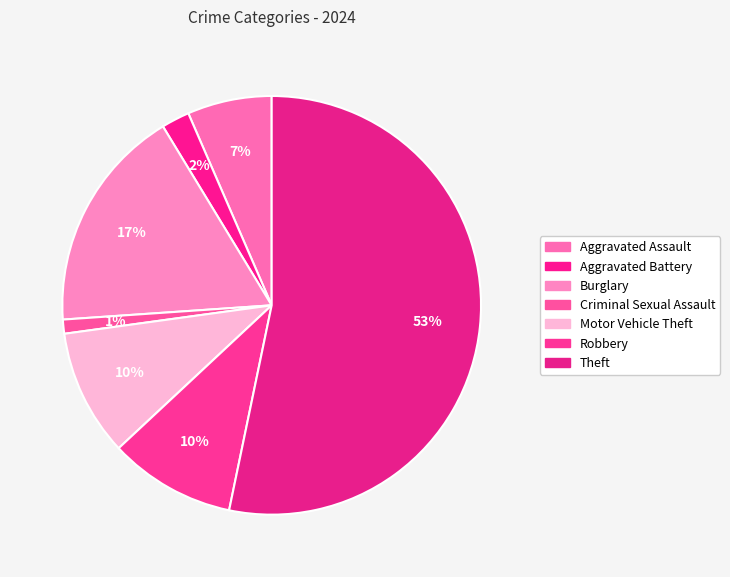

What is the change in value from Criminal Sexual Assault to Robbery?

+8